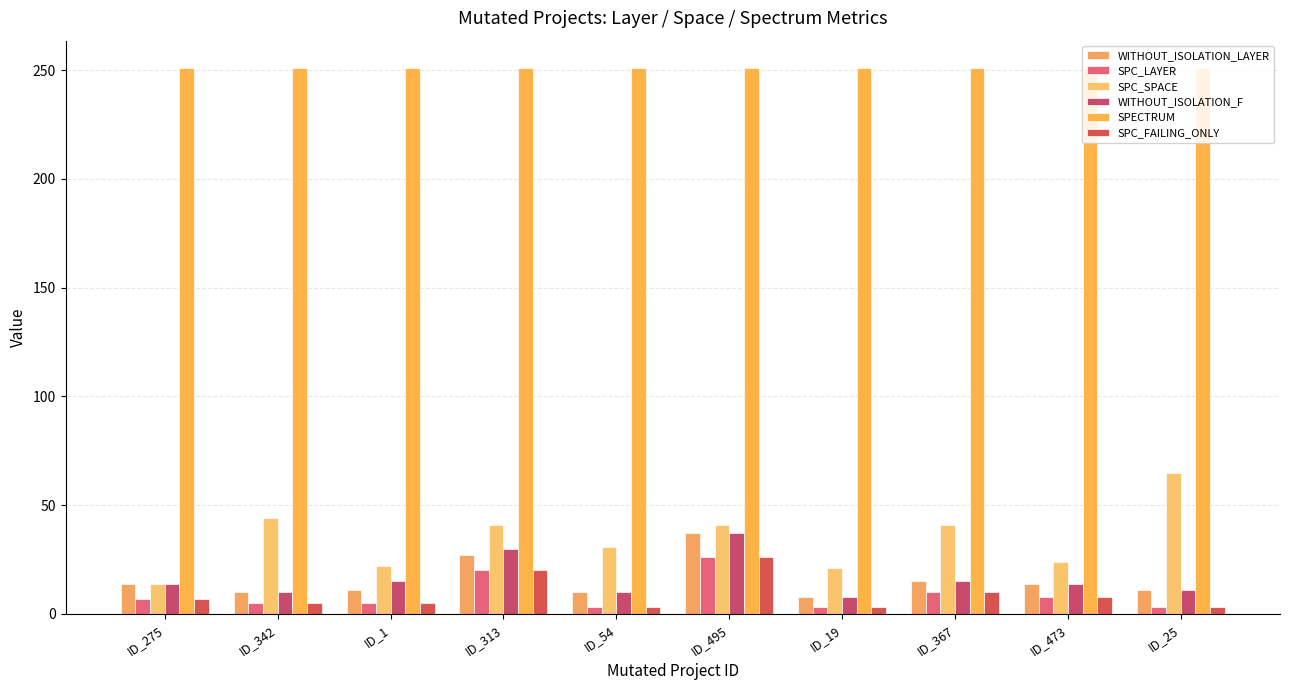

Between ID_342 and ID_19, which series saw the biggest shift?

SPC_SPACE